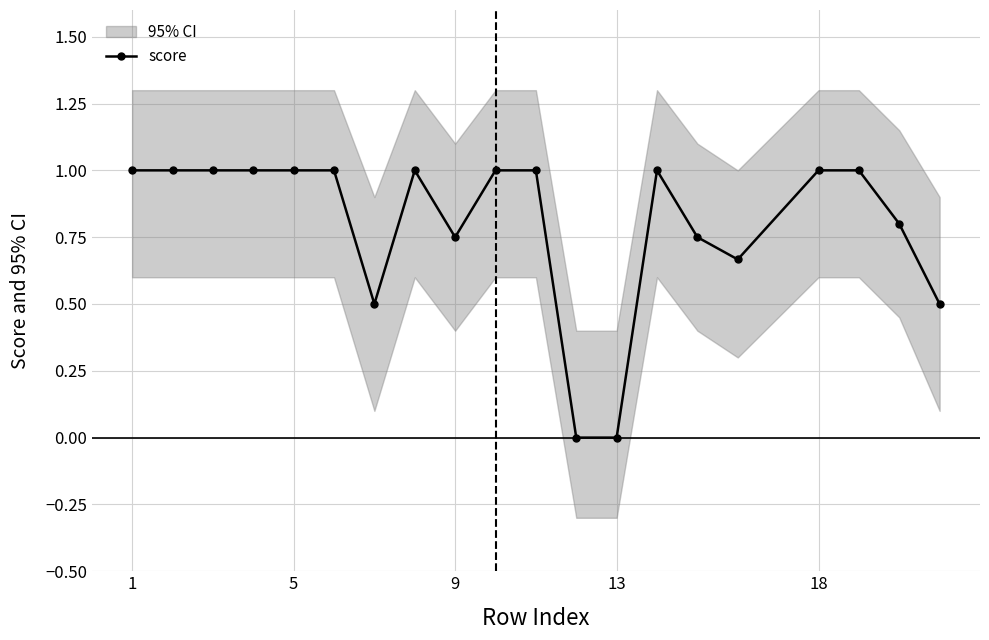

Count the values in the range 0 to 1.

20